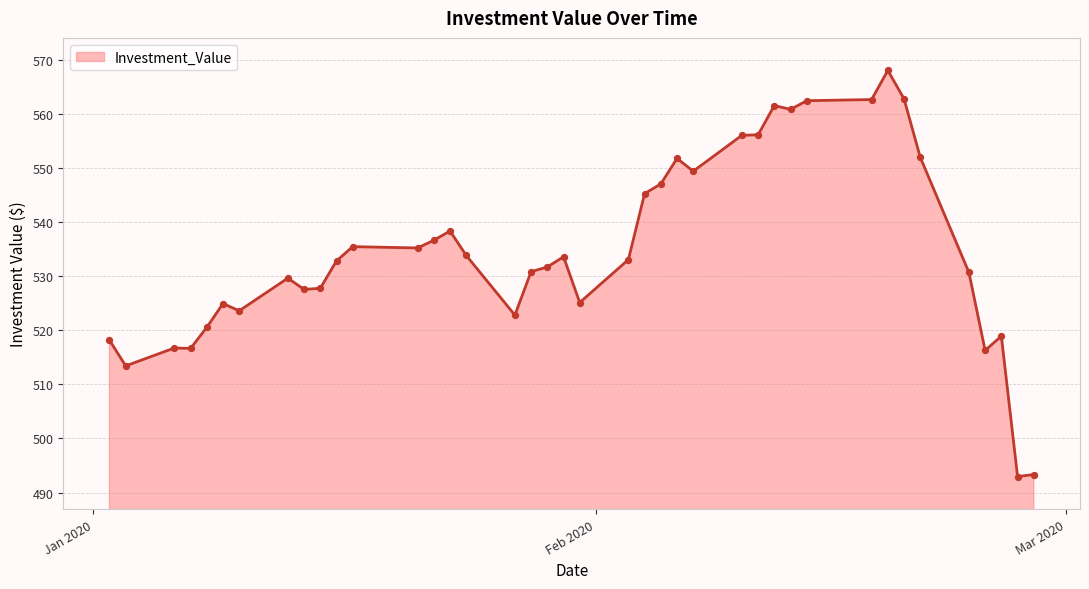

What is the maximum value shown in the chart?

568.1